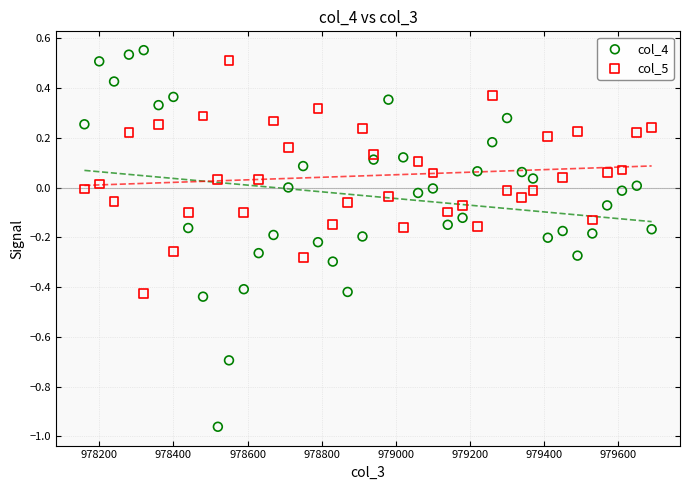

Which series contains the lowest Y value?

col_4